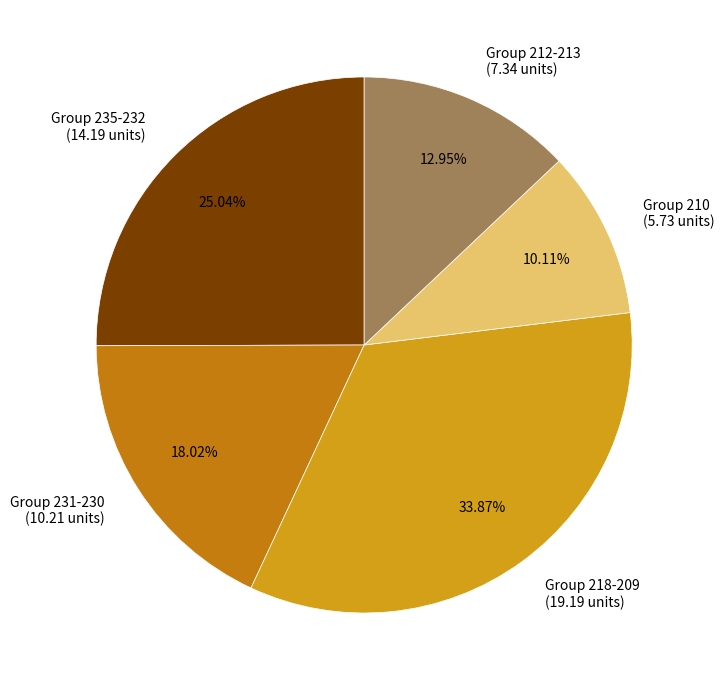

Does Group 235-232 represent more than half of the total?

No